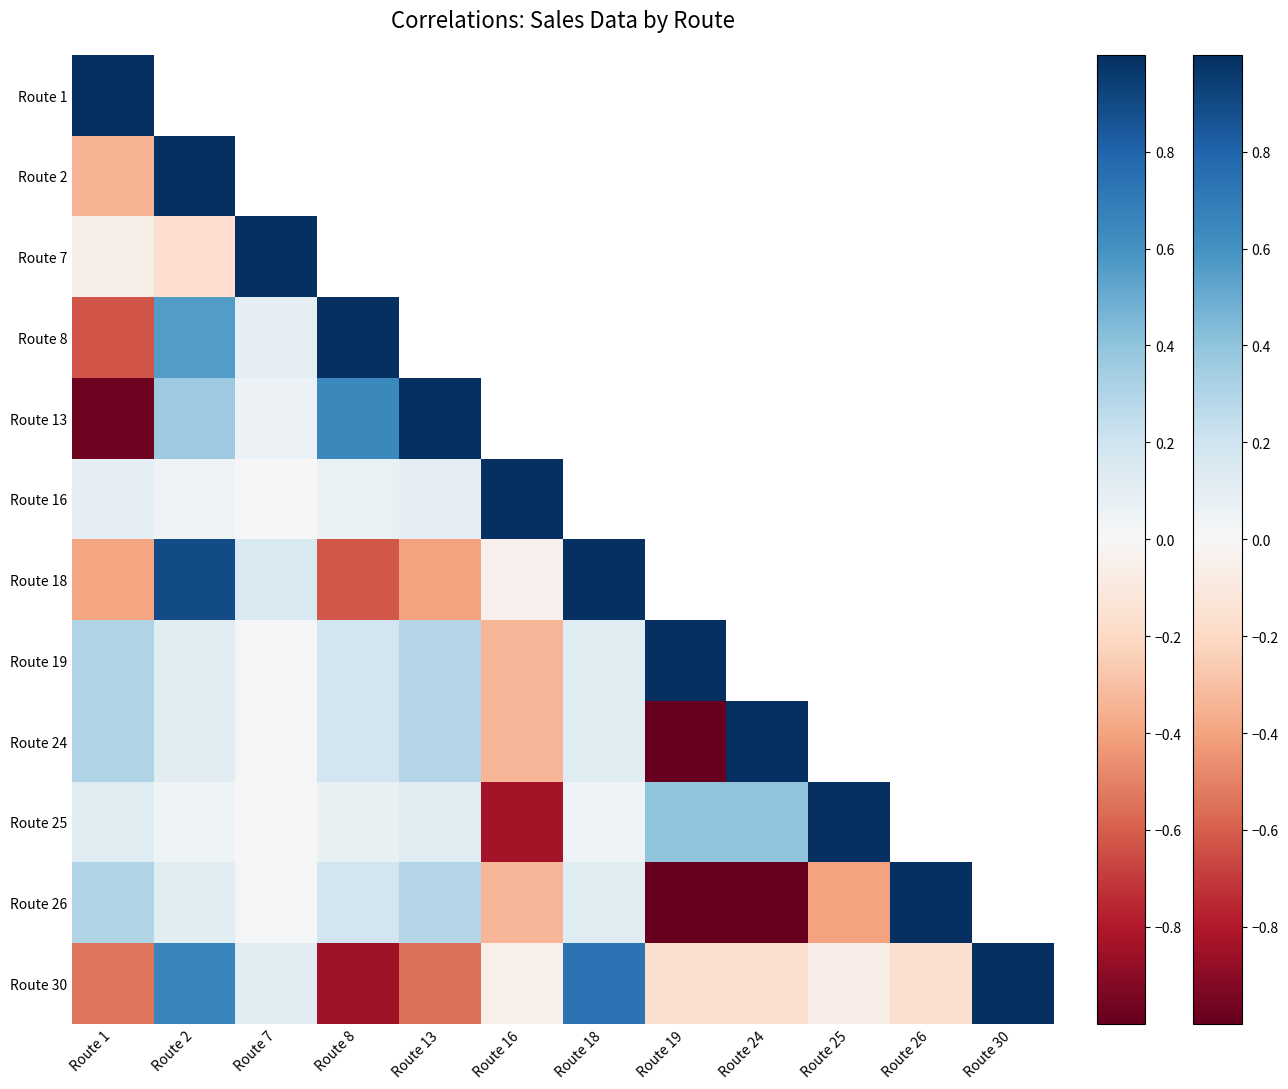

What is the difference between the maximum and minimum values in the Route 13 series?

2.0